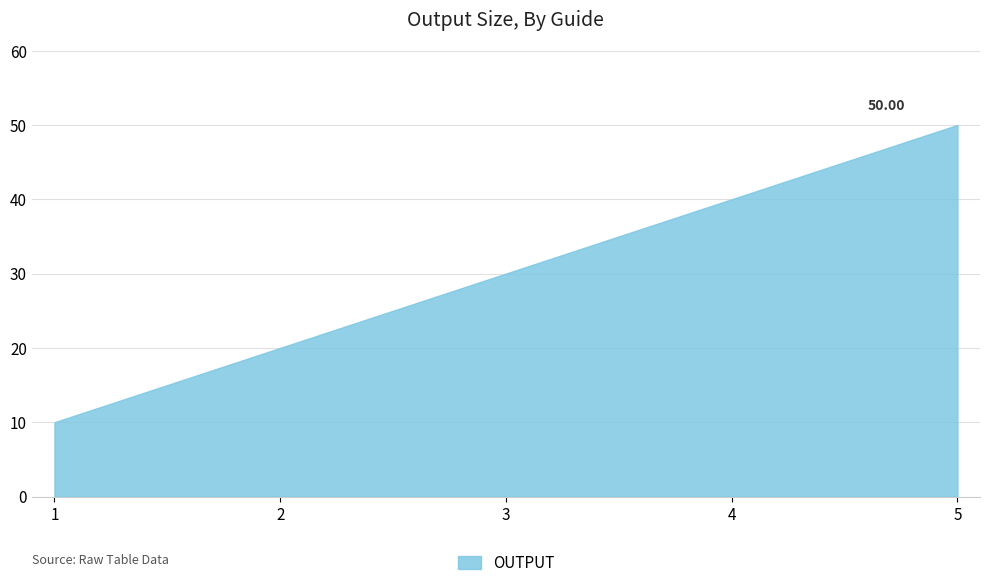

Which label corresponds to the largest value in the chart?

5